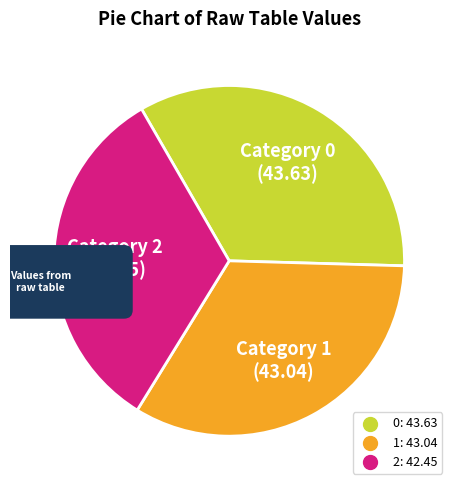

Is it true that 1 is 33% of the pie?

True